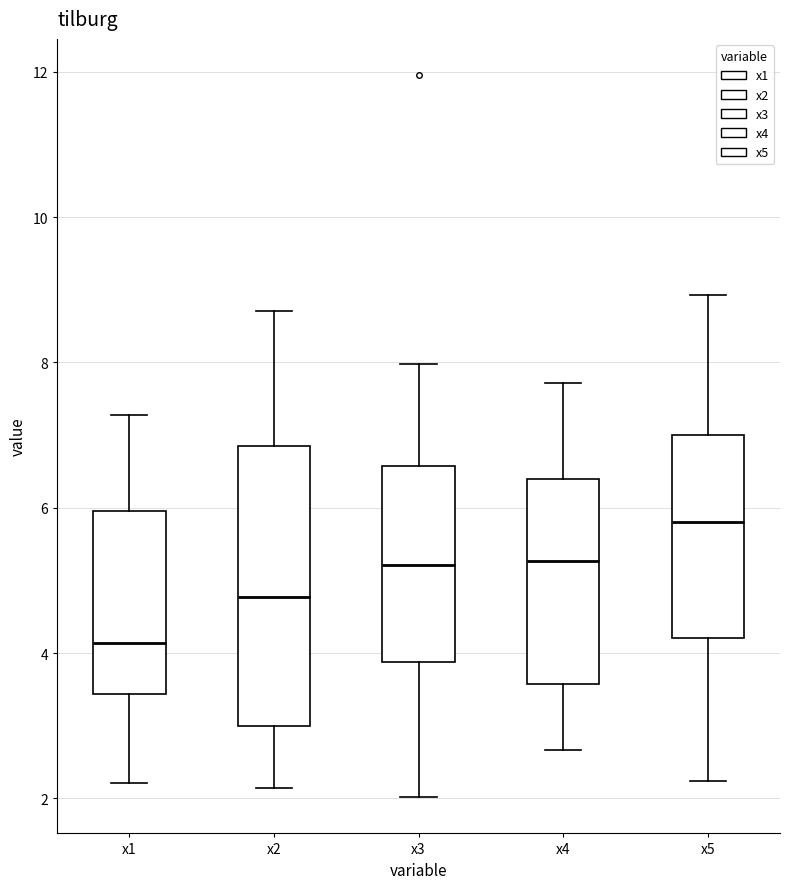

Where is the upper edge of the box for x5 on the y-axis? The values are not printed on the chart, so give them approximately, as read against the axis.

7.0